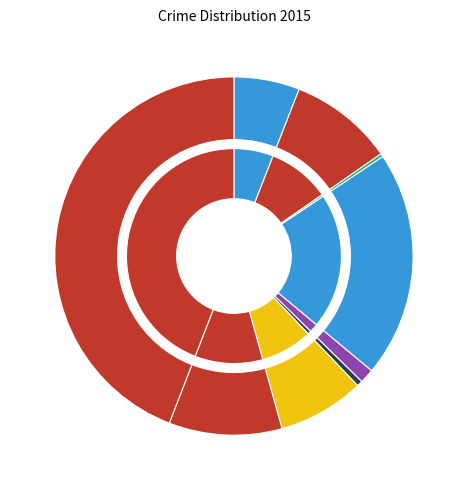

What is the ratio of the value at Motor Vehicle Theft to the value at Homicide?

15.4